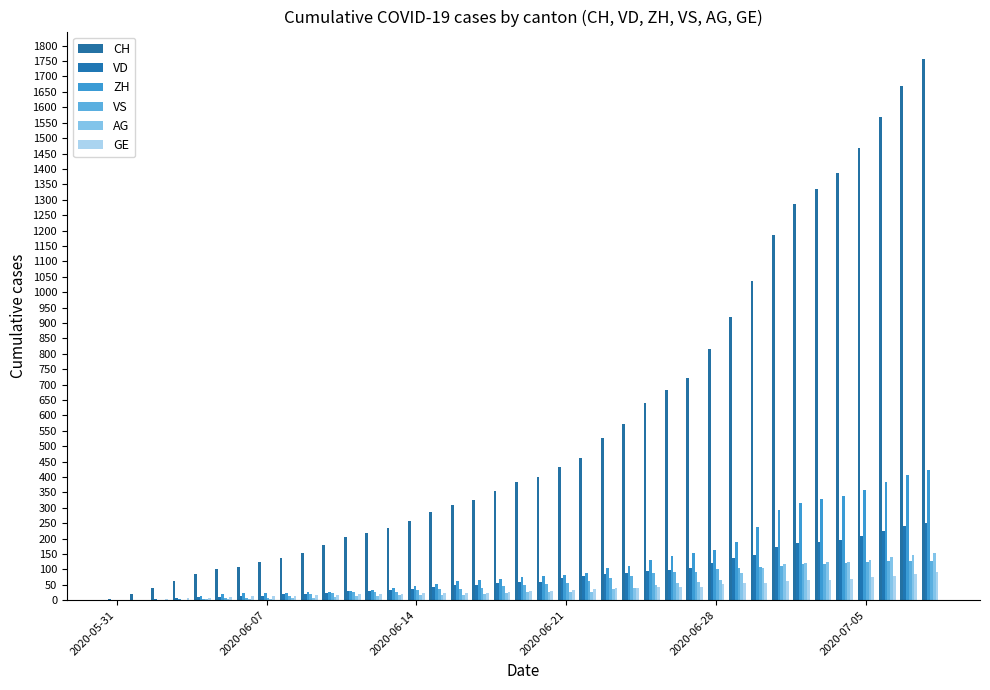

How many categories are shown in the chart?

39